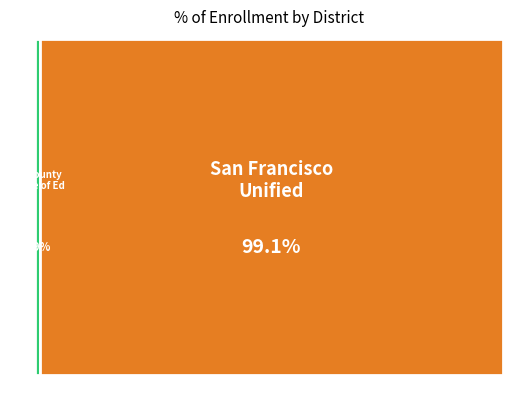

Approximately how many times larger is the value at San Francisco Unified compared to San Francisco County Office of Education?

105.7